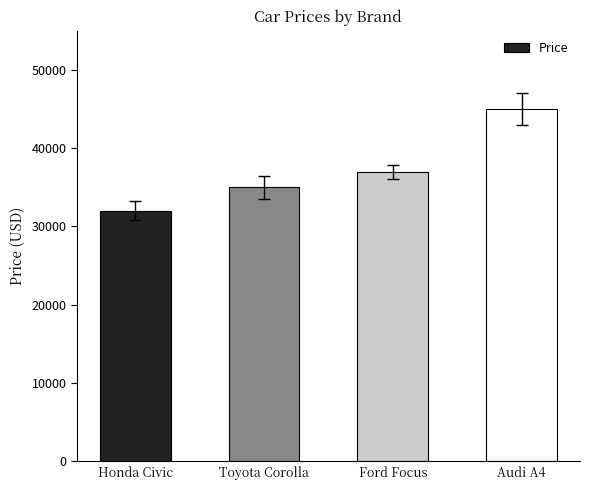

What is the value of the 4th bar from the left?

45000